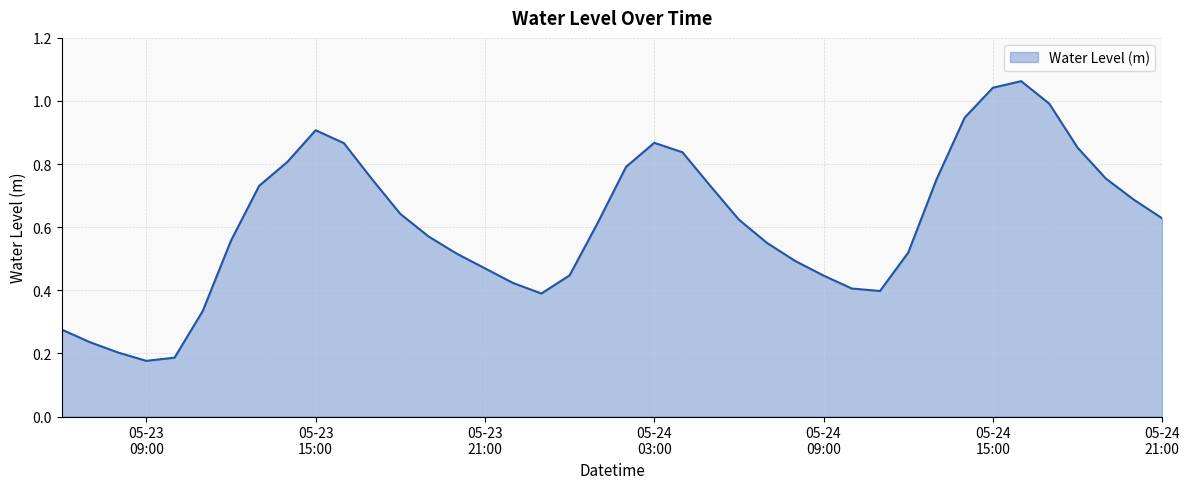

Which category has the lowest value across all series?

05-23
09:00